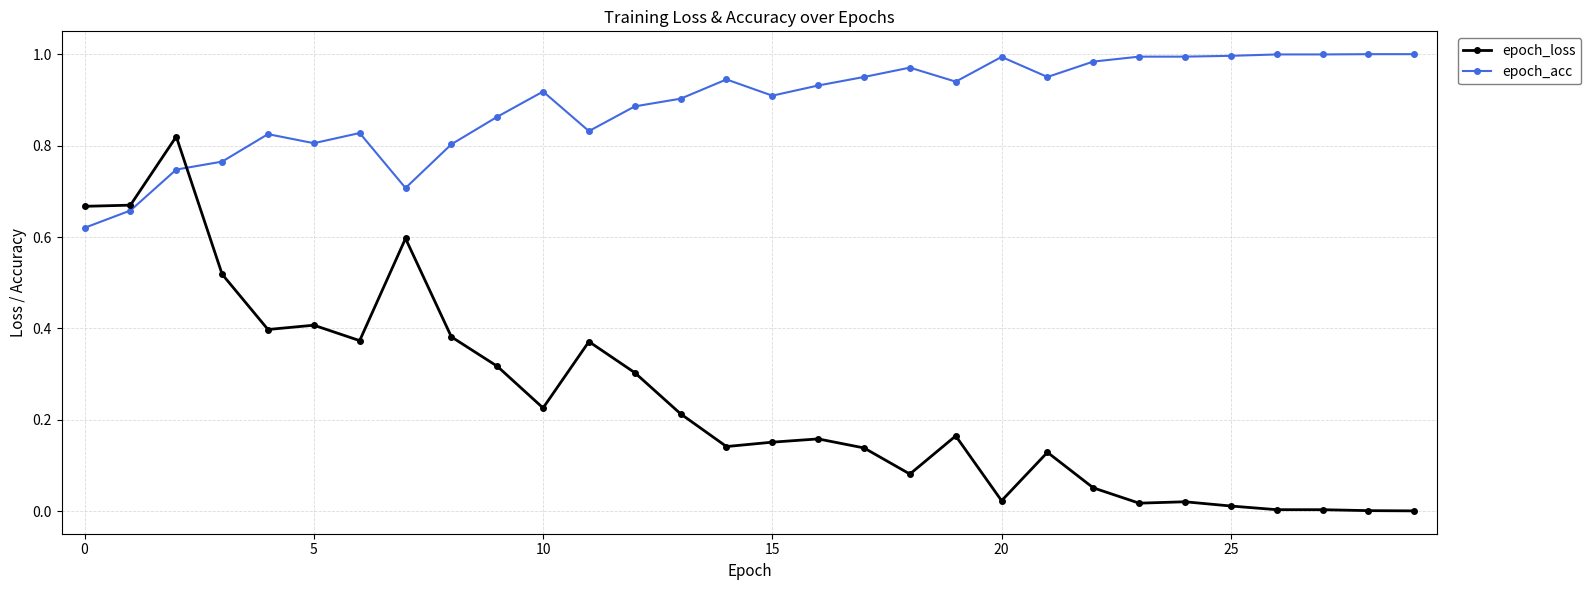

Which series has the largest total across all categories?

epoch_acc